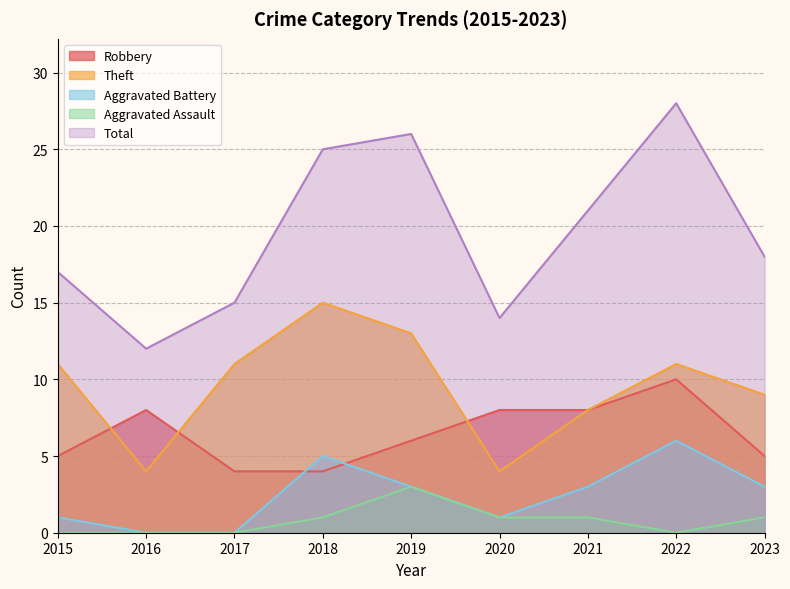

Where is the first local maximum for Total?

2019